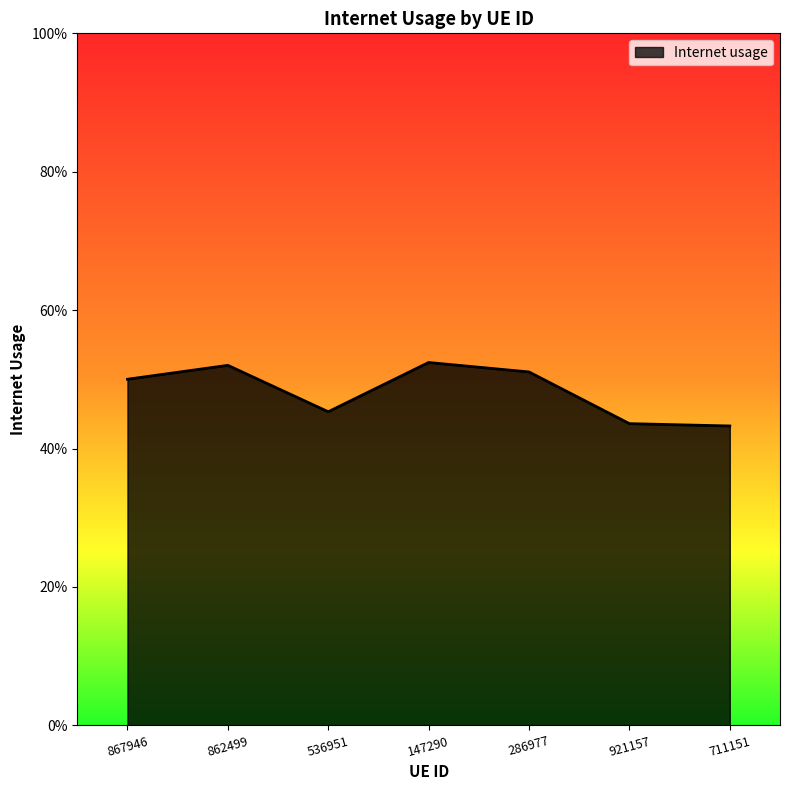

Does the chart display data point markers on the line(s)?

No